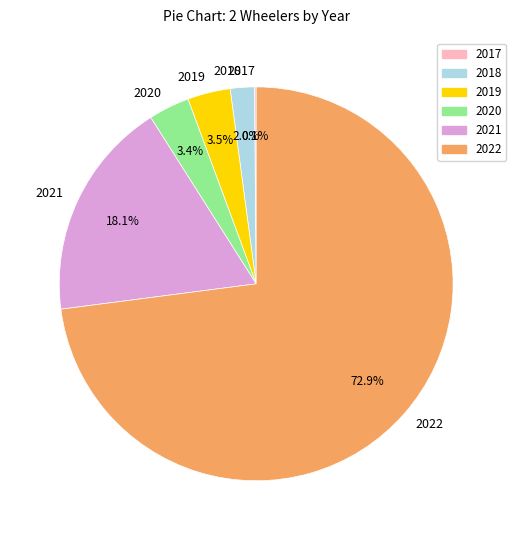

Which category accounts for the majority?

2022